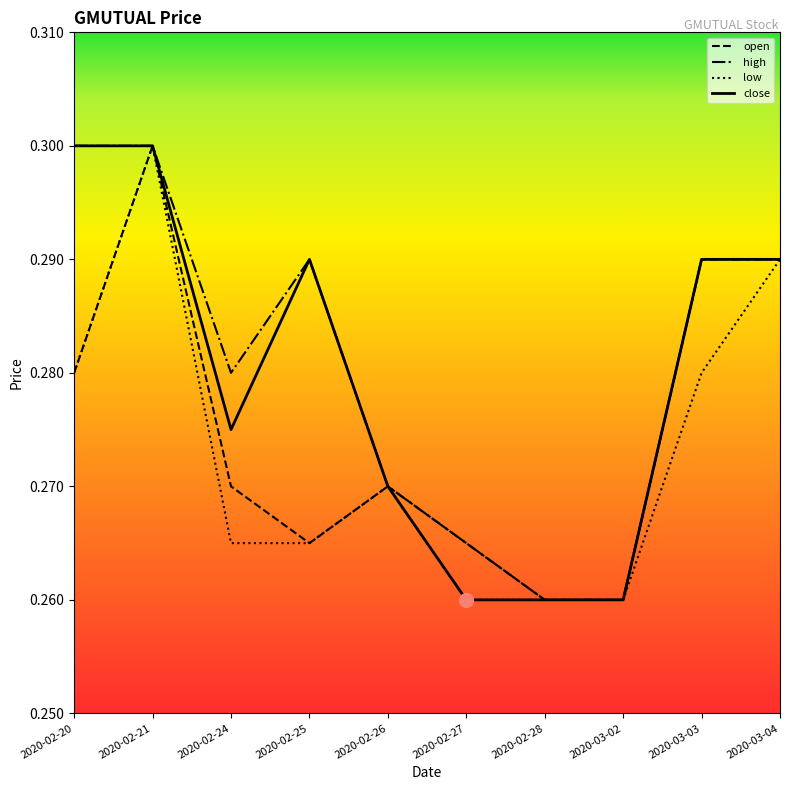

Is the value of open at 2020-02-24 greater than the value of high at 2020-03-02?

Yes